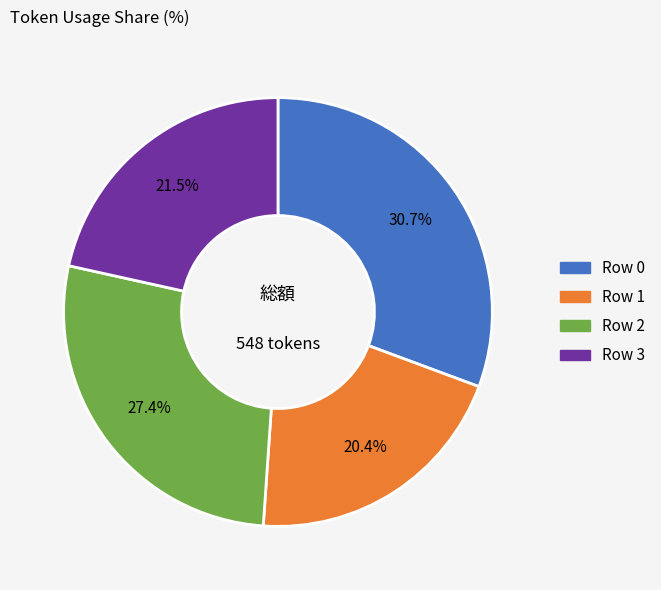

The Row 1 slice represents 10% of the pie. True or false?

False